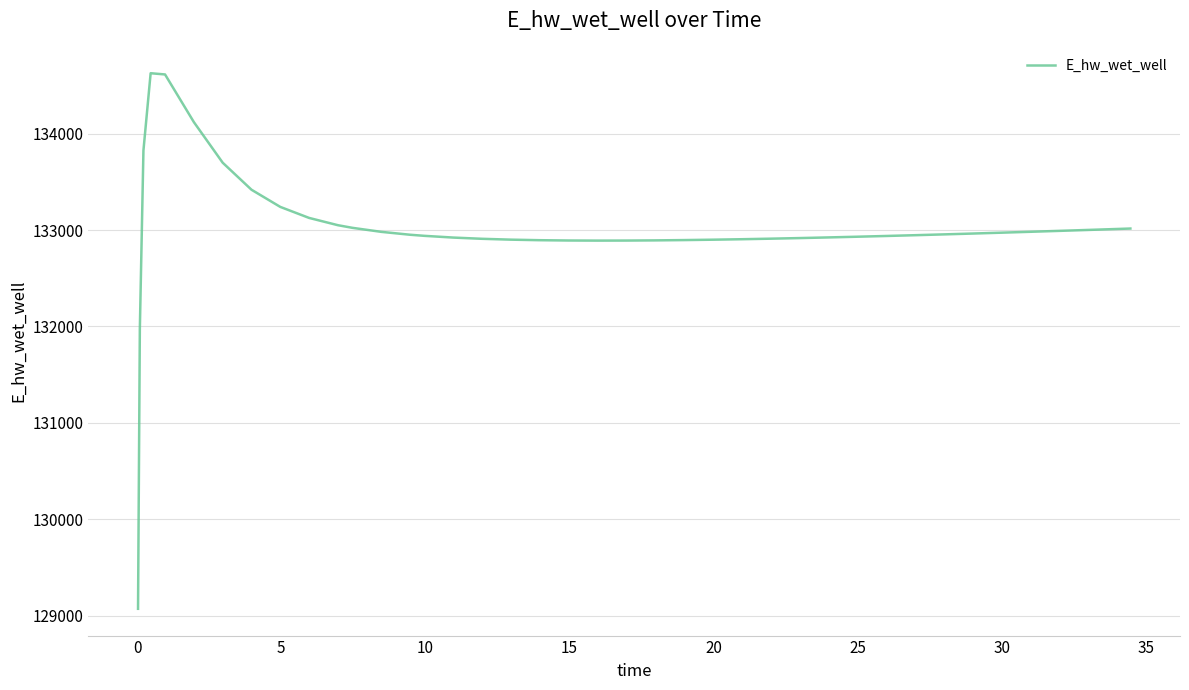

What is the maximum value shown in the chart?

134627.5